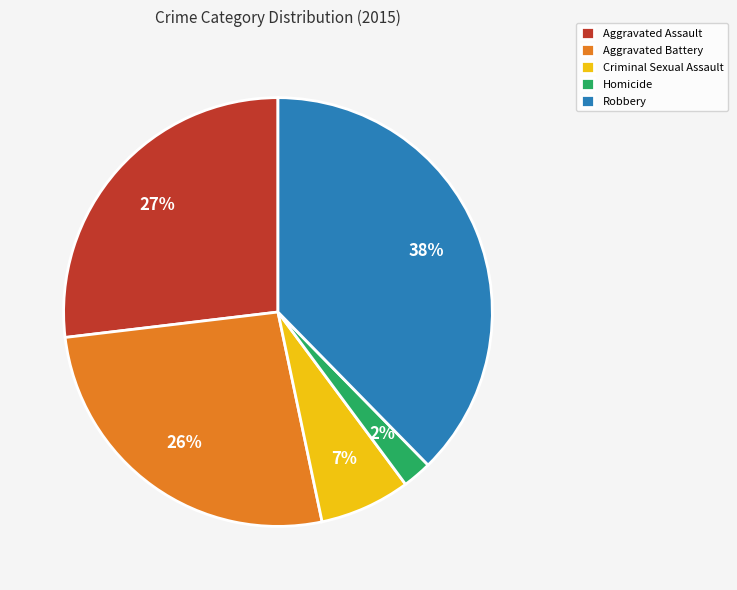

Count the number of slices in the pie.

5